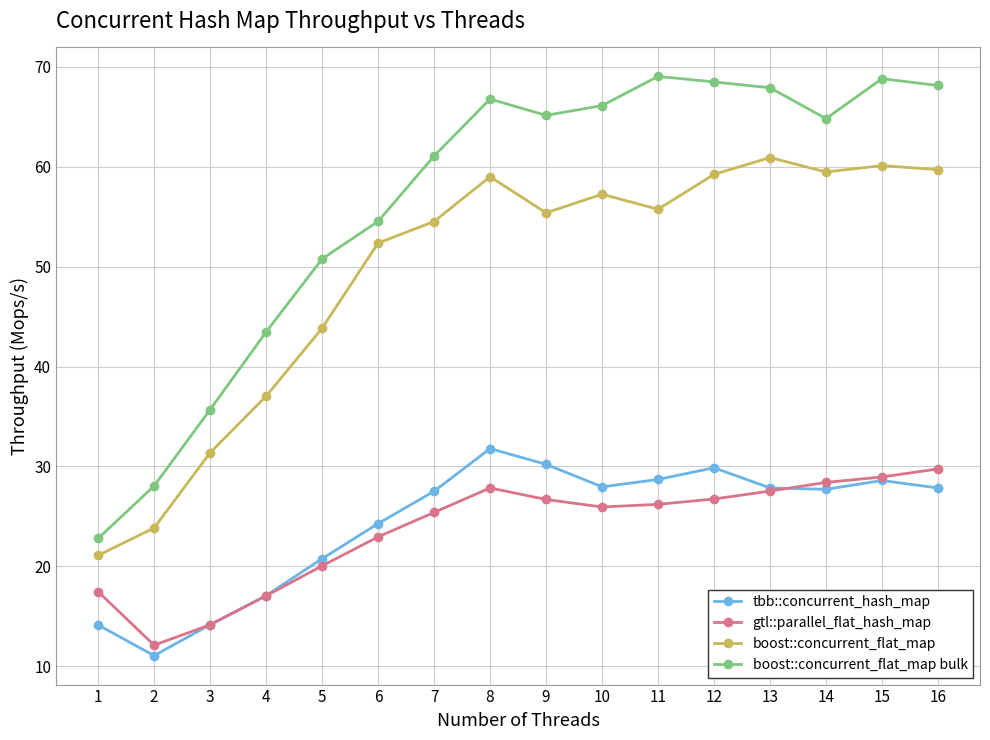

How many data points in tbb::concurrent_hash_map are less than 27?

6